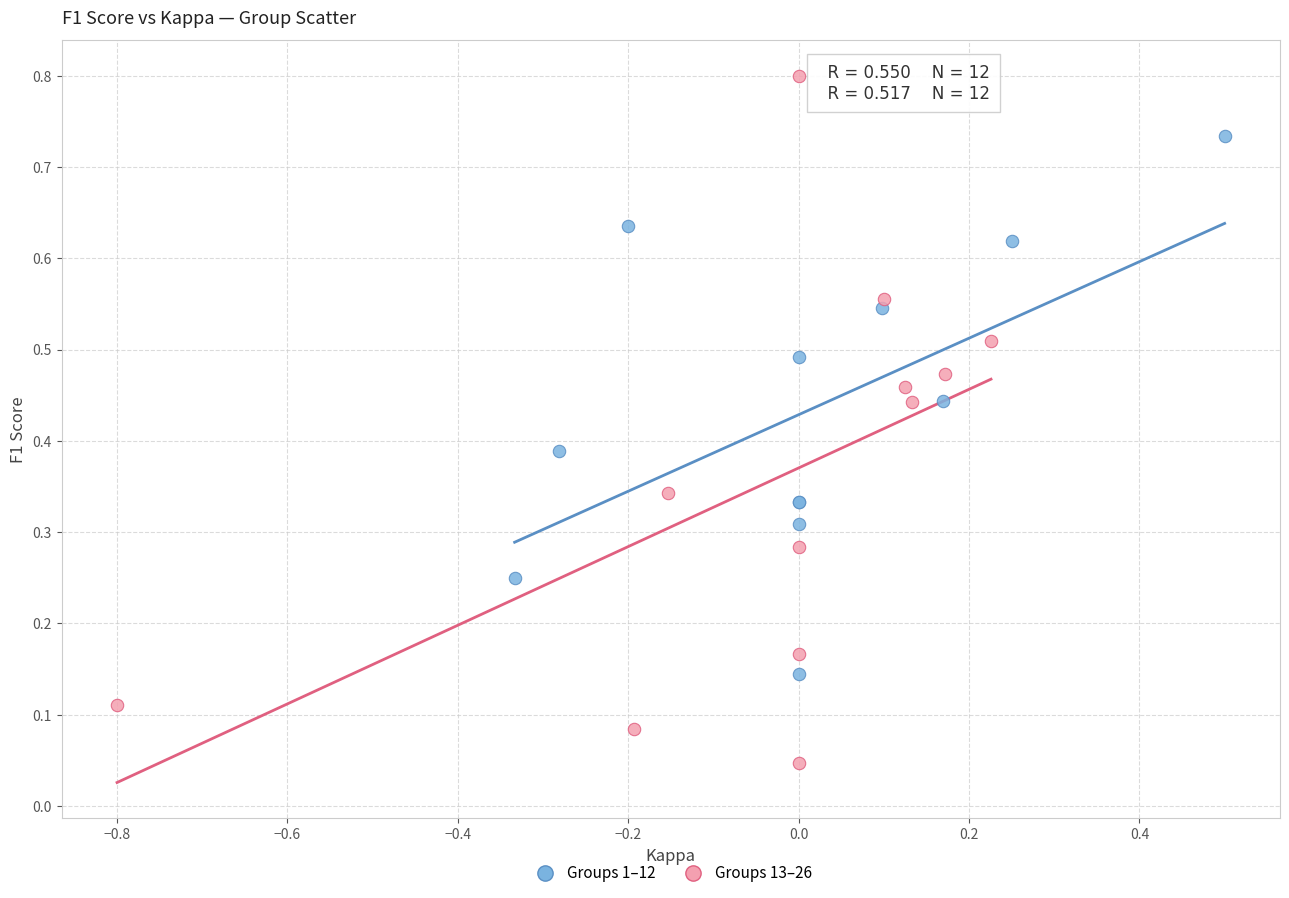

Which series contains the highest Y value?

Groups 13–26